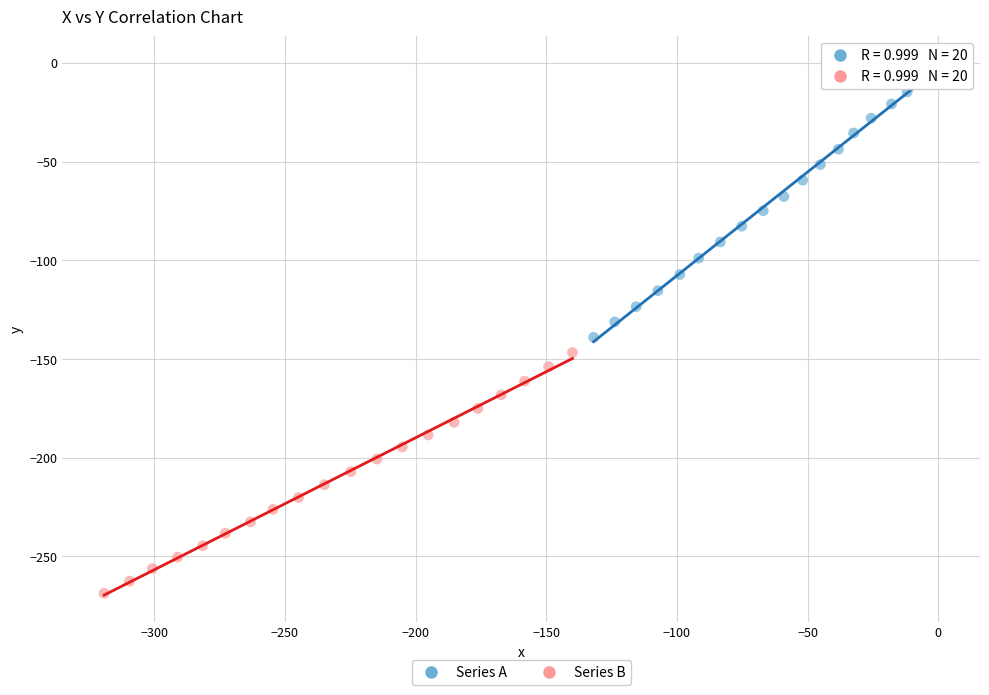

Which series has the widest spread of Y values?

Series A